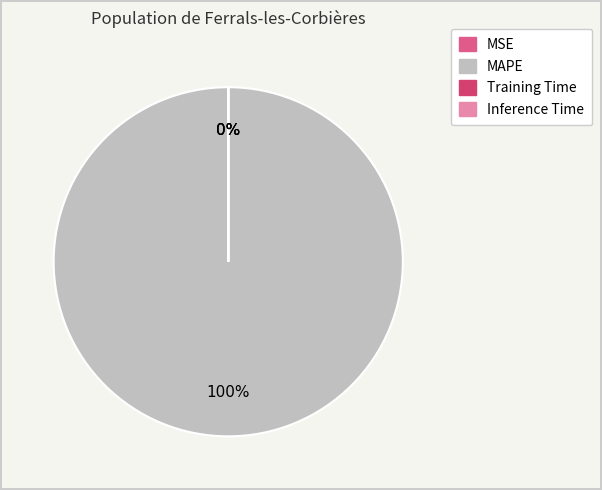

Combined, do Training Time and Inference Time account for over 50%?

No